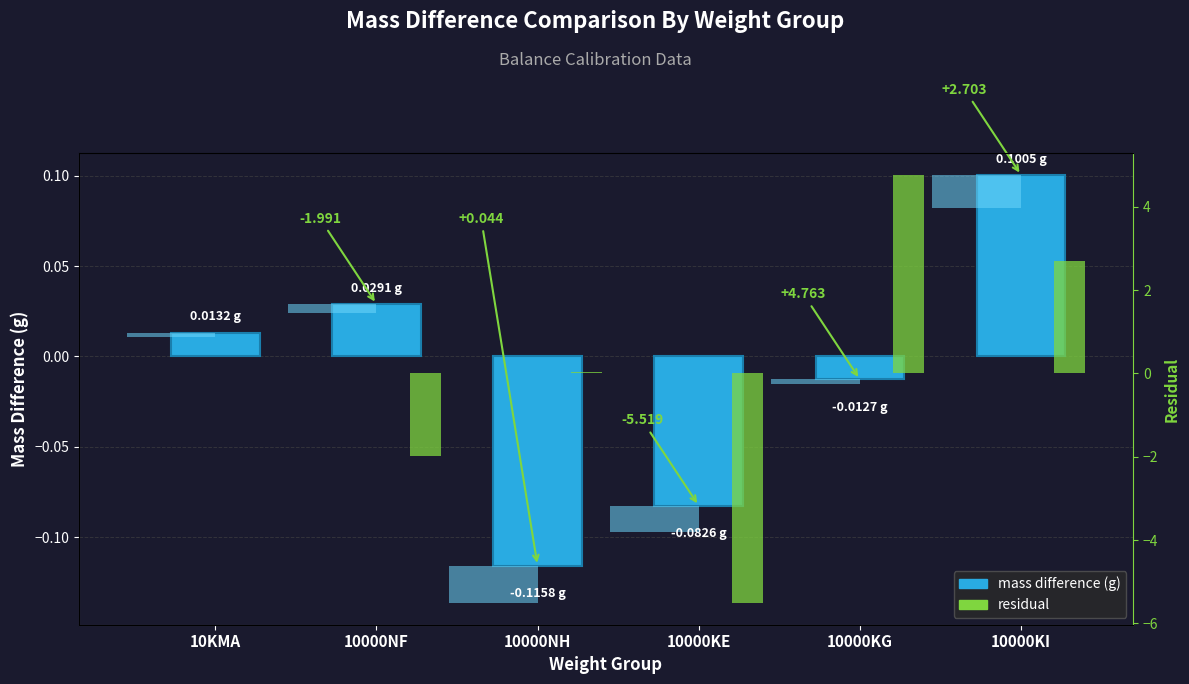

What is the highest value of the mass difference (g) series?

0.1